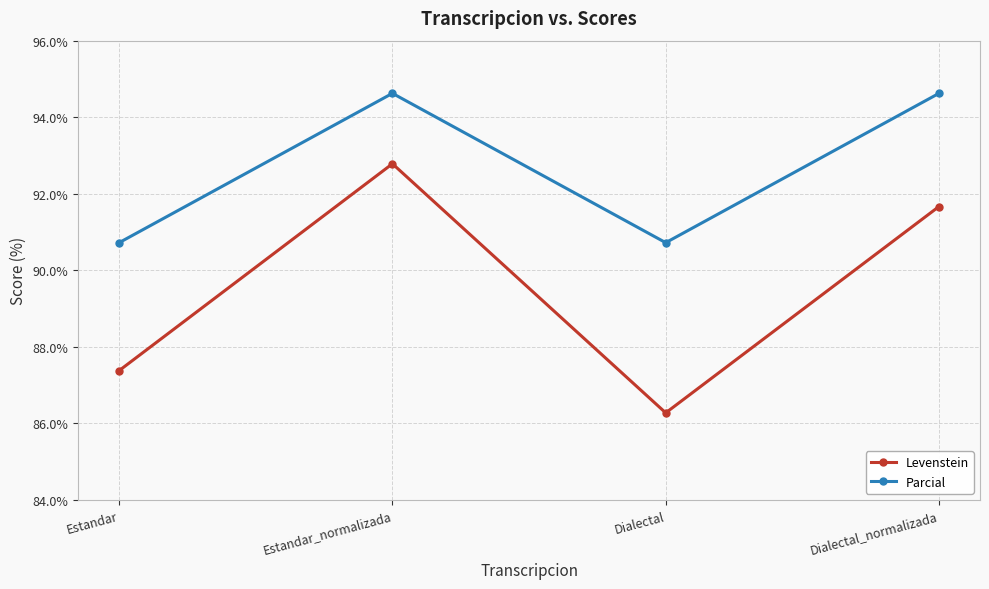

Reading left to right, extract all data points from this chart.

Levenstein: Estandar=87.4	Estandar_normalizada=92.8	Dialectal=86.3	Dialectal_normalizada=91.7
Parcial: Estandar=90.7	Estandar_normalizada=94.6	Dialectal=90.7	Dialectal_normalizada=94.6